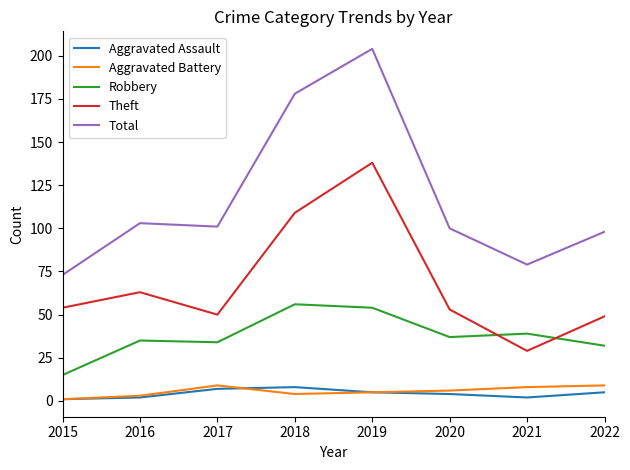

Reading right to left, what are all the values shown in this chart?

Aggravated Assault: 2022=5	2021=2	2020=4	2019=5	2018=8	2017=7	2016=2	2015=1
Aggravated Battery: 2022=9	2021=8	2020=6	2019=5	2018=4	2017=9	2016=3	2015=1
Robbery: 2022=32	2021=39	2020=37	2019=54	2018=56	2017=34	2016=35	2015=15
Theft: 2022=49	2021=29	2020=53	2019=138	2018=109	2017=50	2016=63	2015=54
Total: 2022=98	2021=79	2020=100	2019=204	2018=178	2017=101	2016=103	2015=73